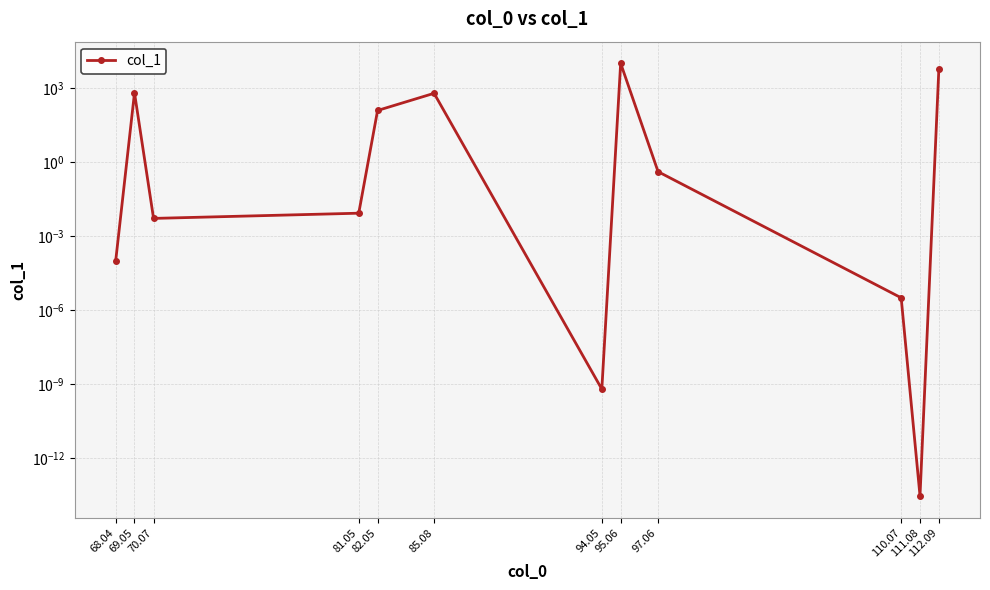

What is the label of the 4th point from the left?

81.05